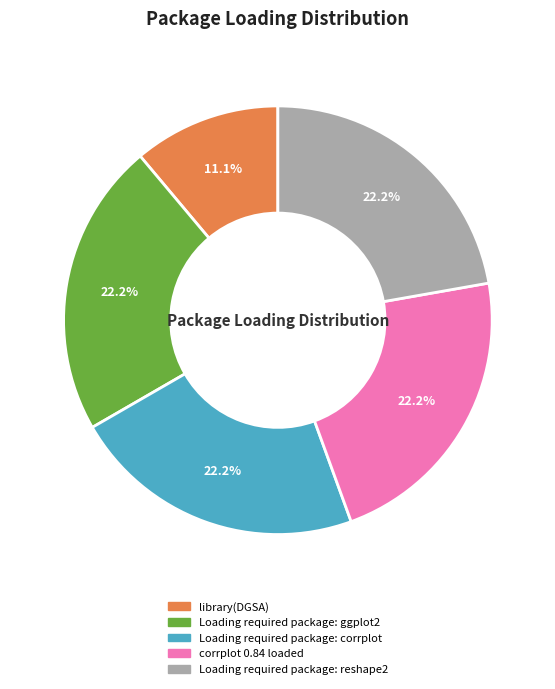

The library(DGSA) slice represents 18% of the pie. True or false?

False